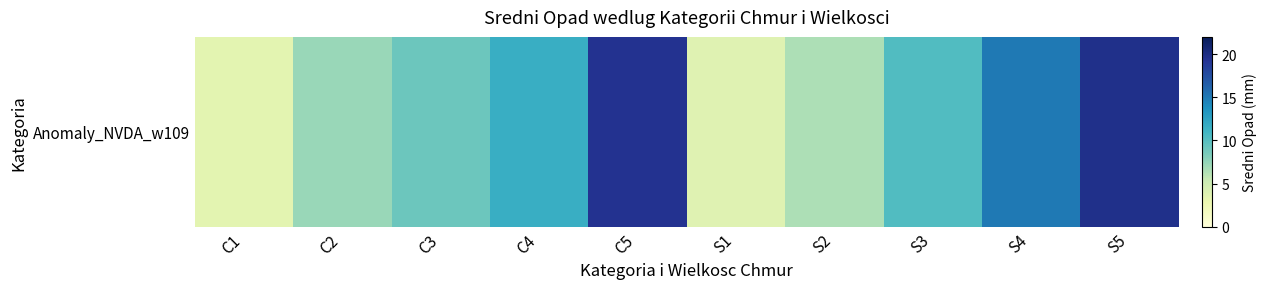

Reading left to right, what are all the values shown in this chart?

C1=3.5	C2=7.3	C3=9.1	C4=11.6	C5=19.4	S1=3.7	S2=6.5	S3=10.3	S4=15.0	S5=19.6